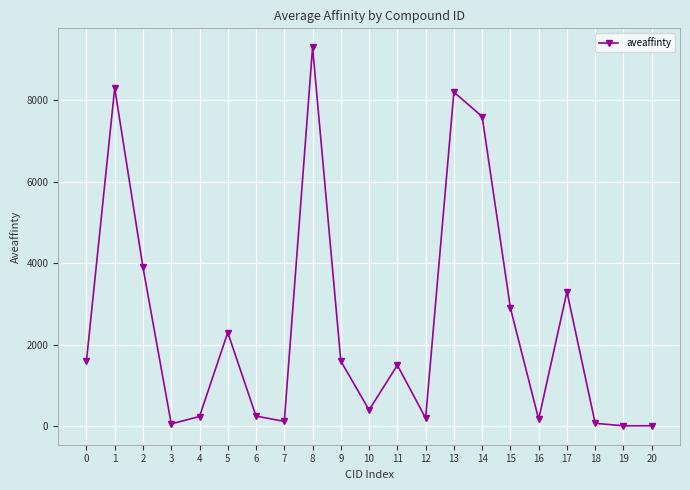

What is the maximum value shown in the chart?

9300